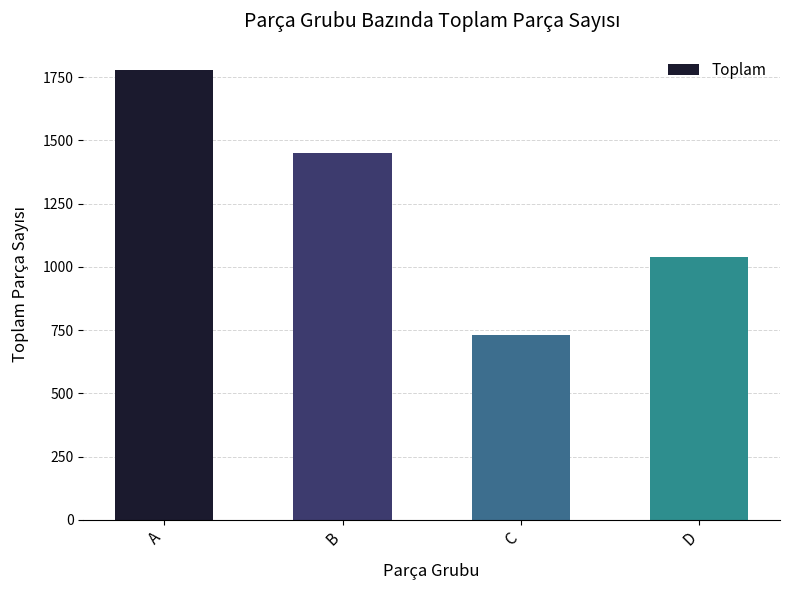

At which category does the chart reach its minimum across all series?

C